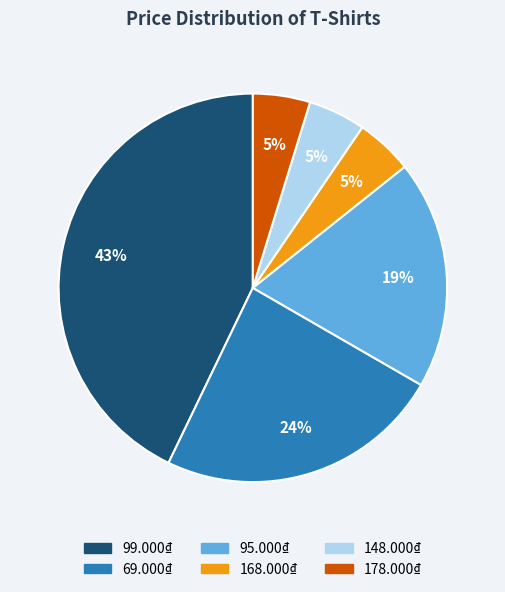

To the nearest percent, what percentage of the pie is 178.000₫?

5%